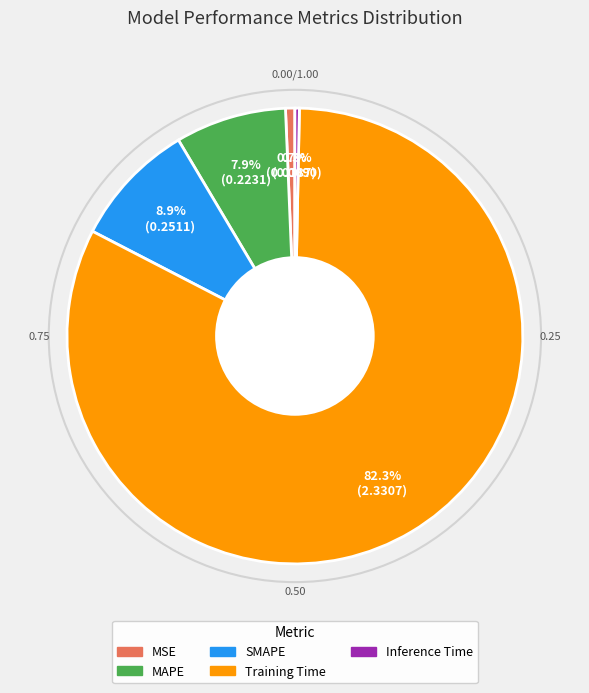

How many slices are in this pie chart?

5